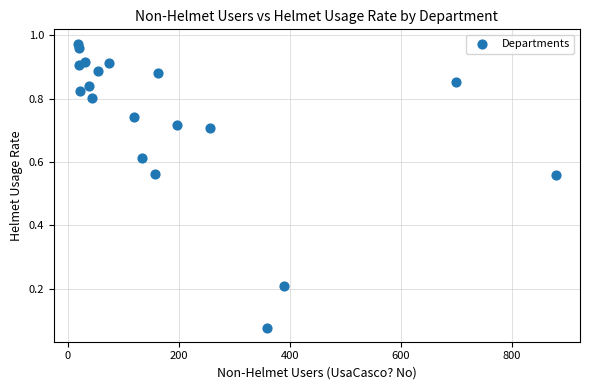

What is the range of X values (max minus min)?

861.0